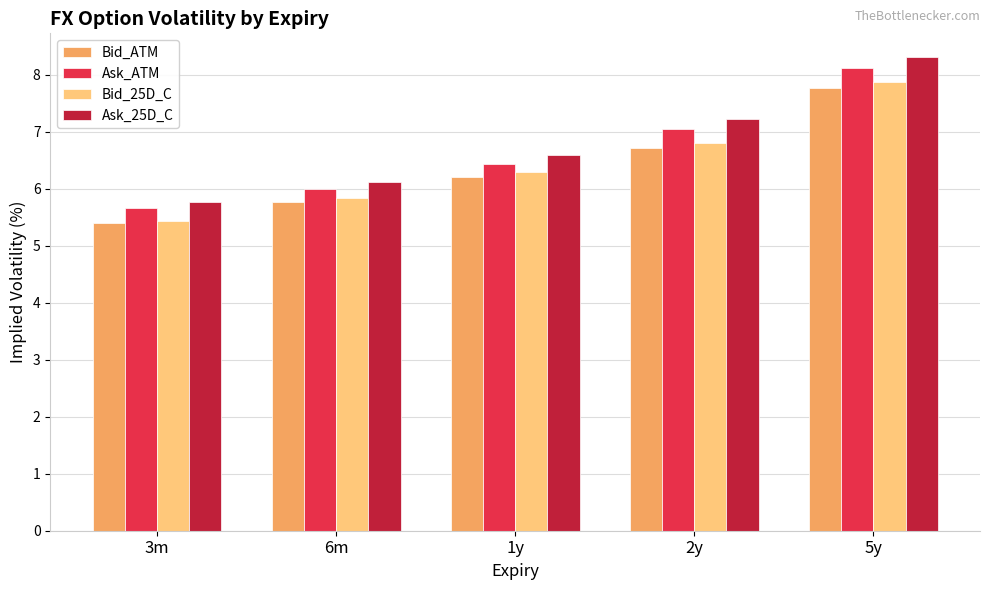

Reading left to right, list all the values displayed in this chart.

Bid_ATM: 3m=5.4	6m=5.8	1y=6.2	2y=6.7	5y=7.8
Ask_ATM: 3m=5.7	6m=6.0	1y=6.4	2y=7.0	5y=8.1
Bid_25D_C: 3m=5.4	6m=5.8	1y=6.3	2y=6.8	5y=7.9
Ask_25D_C: 3m=5.8	6m=6.1	1y=6.6	2y=7.2	5y=8.3